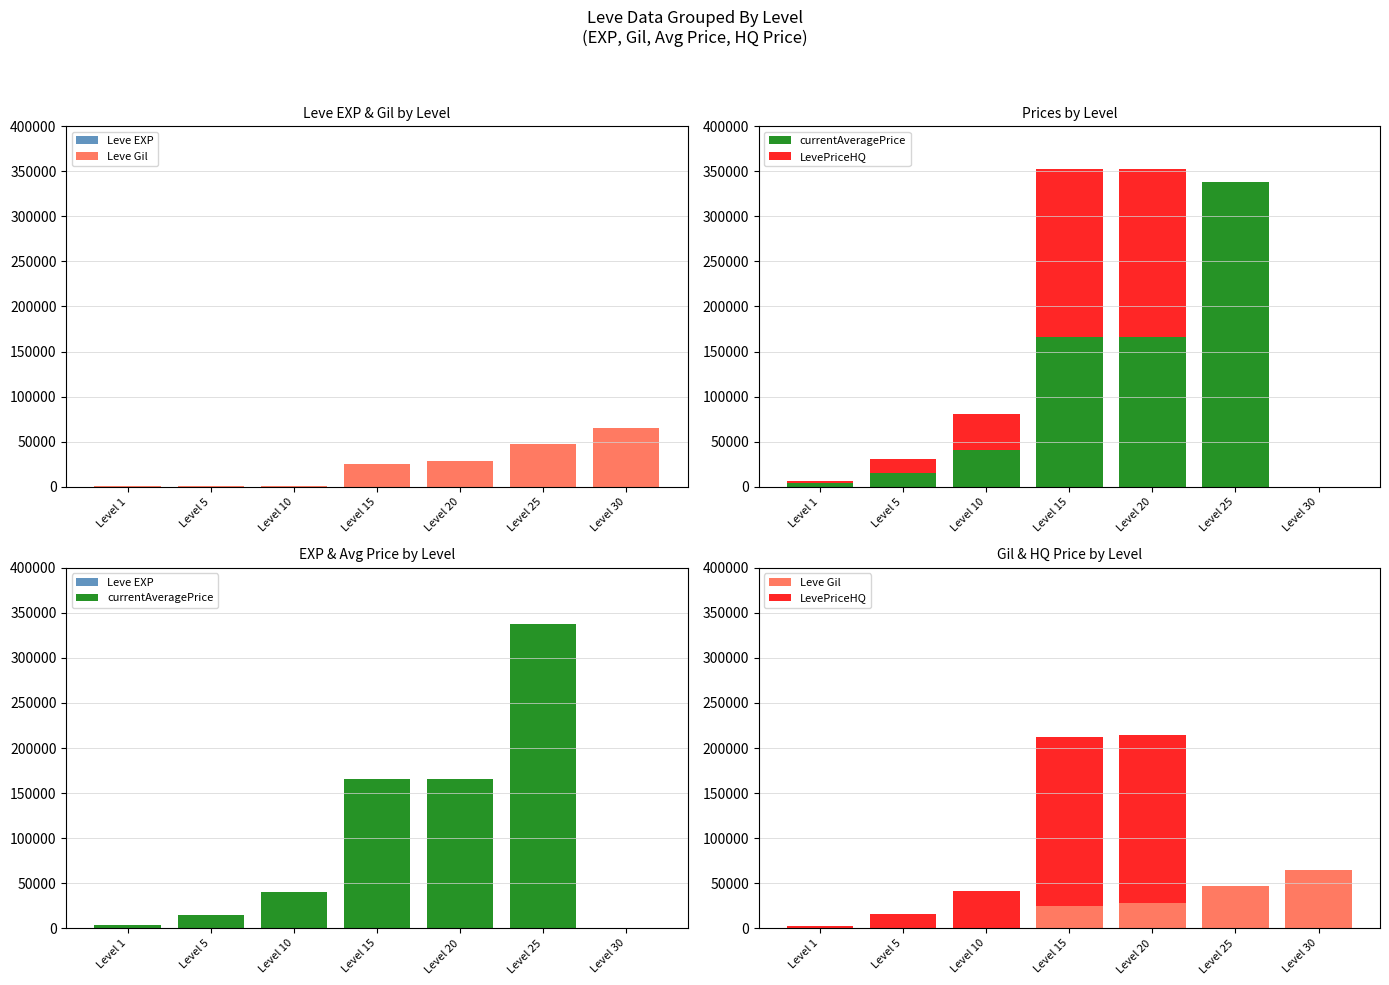

Is the value of Leve EXP at Level 25 greater than the value of LevePriceHQ at Level 10?

No